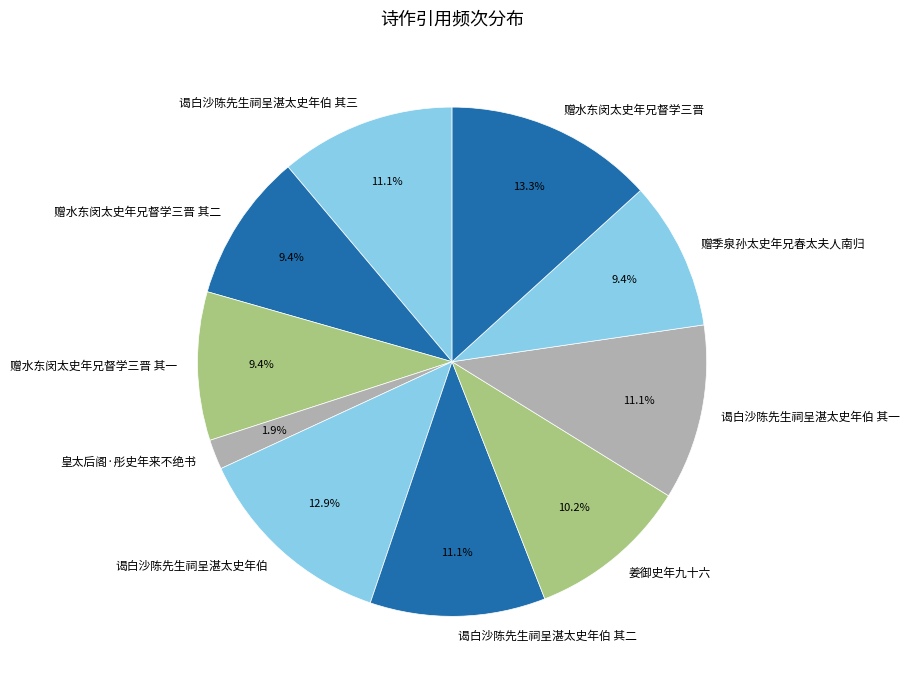

Count the number of slices in the pie.

10